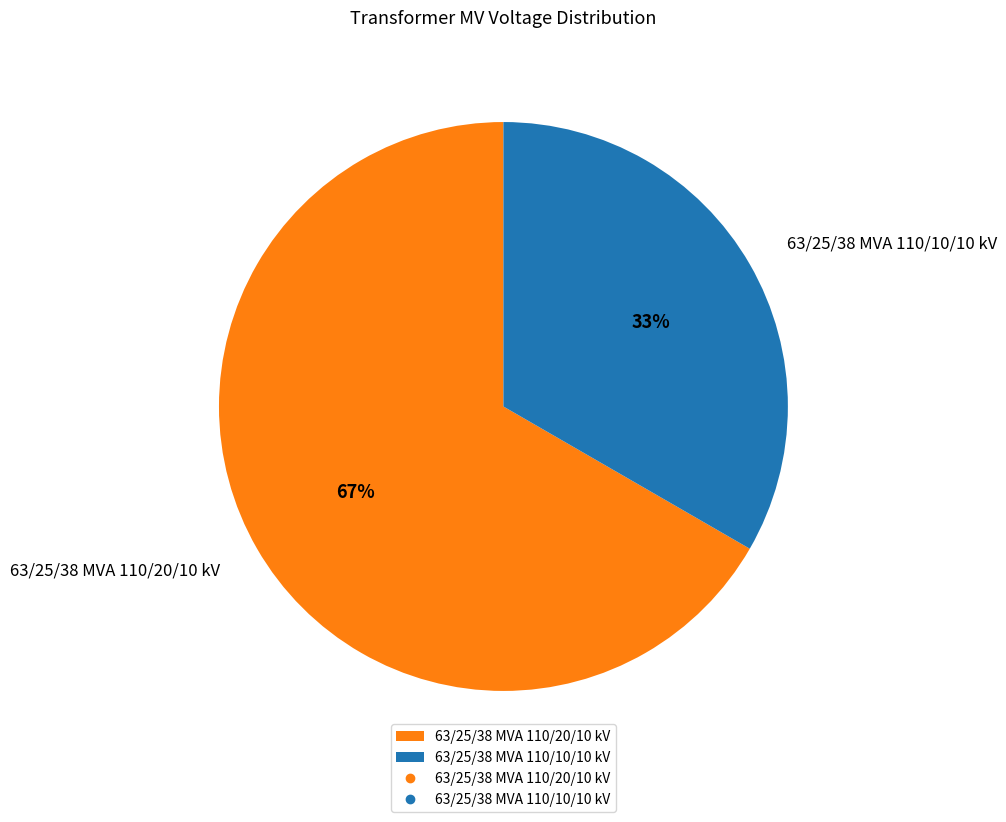

Is 63/25/38 MVA 110/20/10 kV the majority of the pie?

Yes